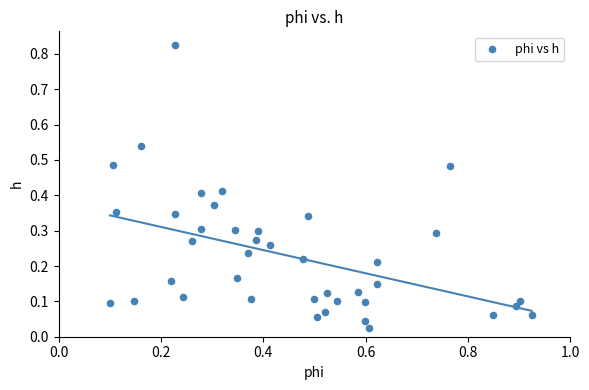

How many data points are displayed?

40